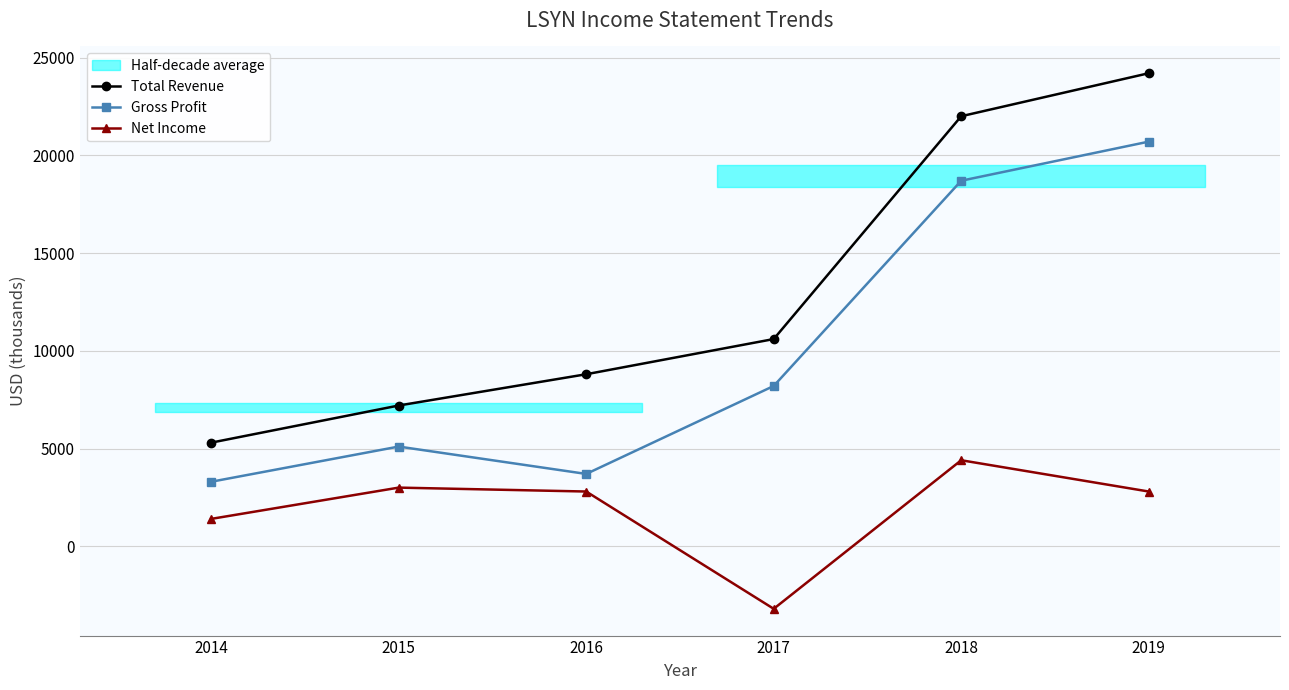

The value of Net Income at 2015 is 5118. True or false?

False